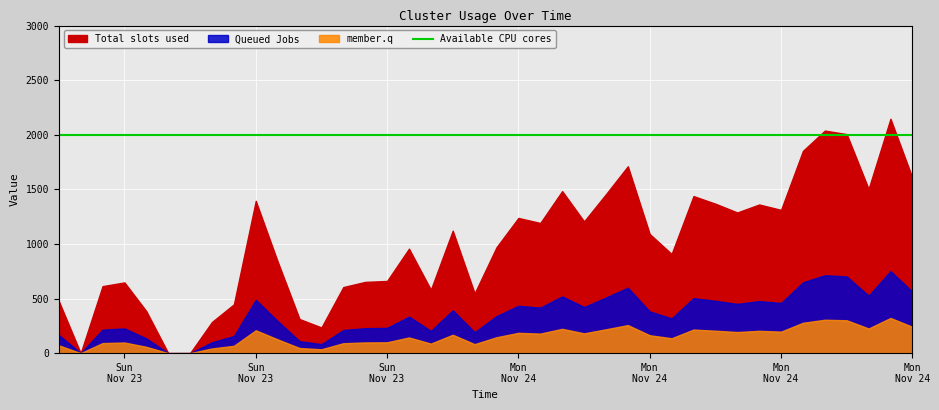

Where is timestamps nearest to the value 1416796200?

19